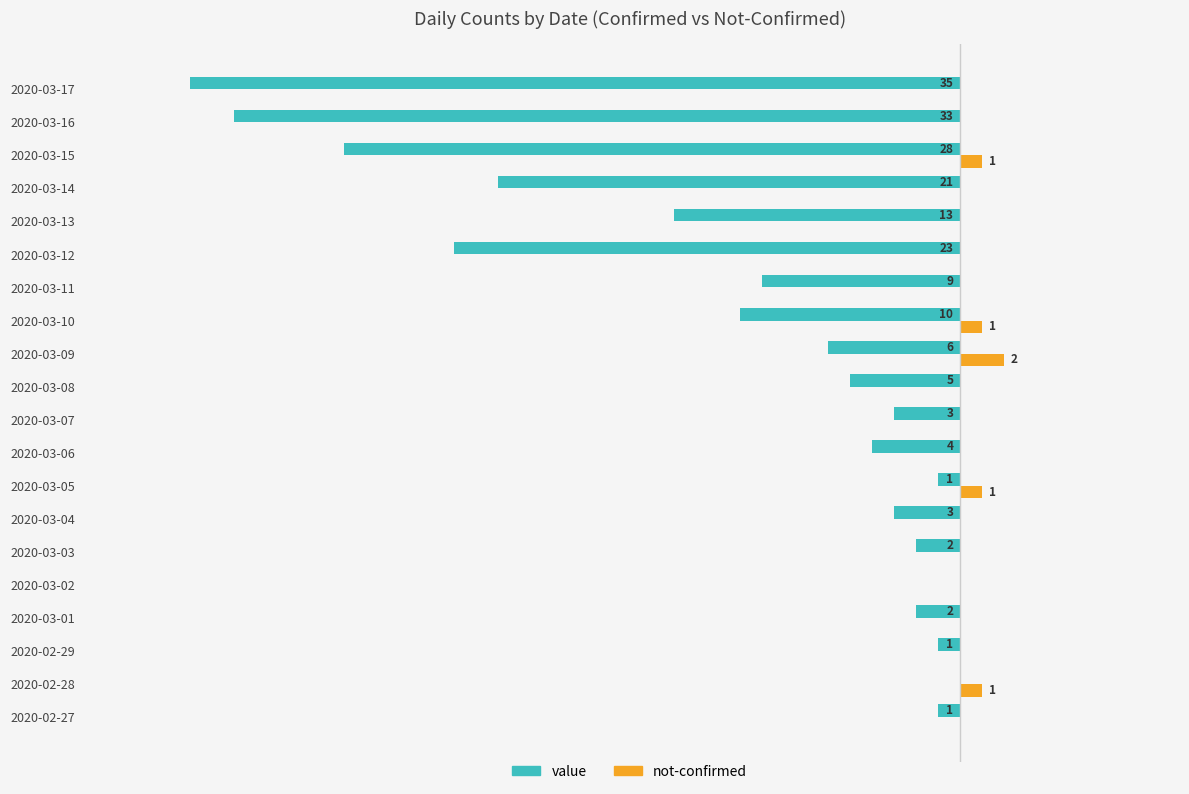

Reading left to right, list all the values displayed in this chart.

value: -1	0	-1	-2	0	-2	-3	-1	-4	-3	-5	-6	-10	-9	-23	-13	-21	-28	-33	-35
not-confirmed: 0	1	0	0	0	0	0	1	0	0	0	2	1	0	0	0	0	1	0	0